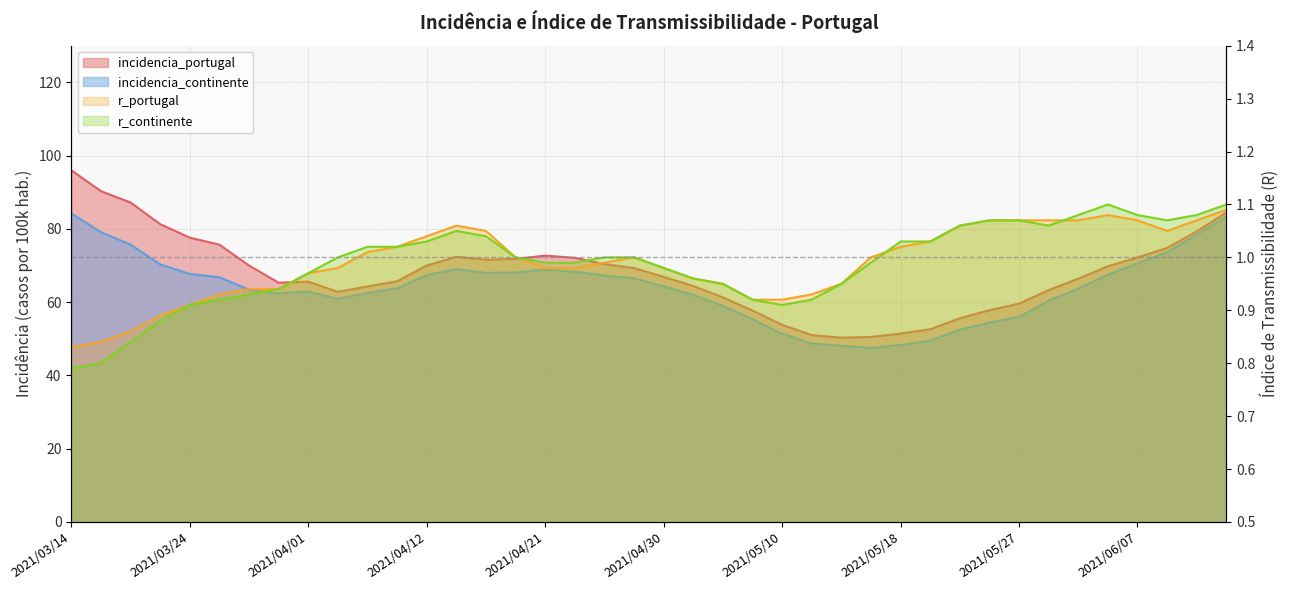

What is the difference between the second highest and second lowest values in the r_portugal series?

0.2